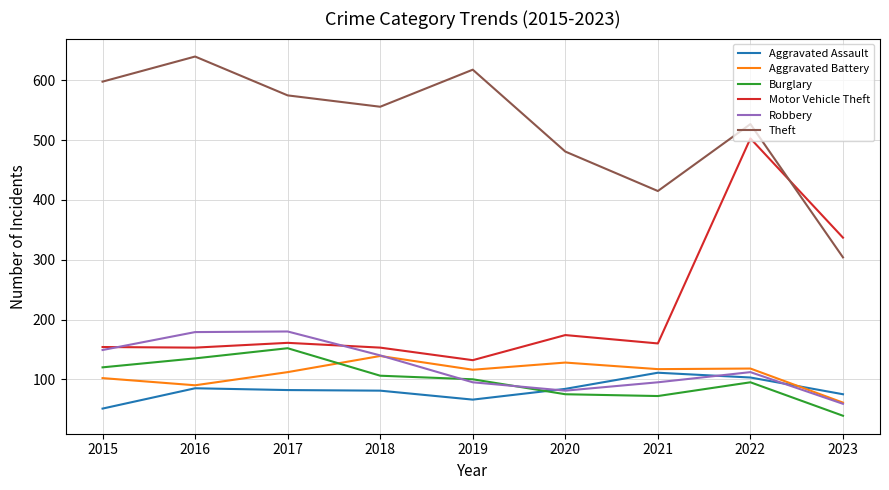

The value of Robbery at 2015 is 52. True or false?

False